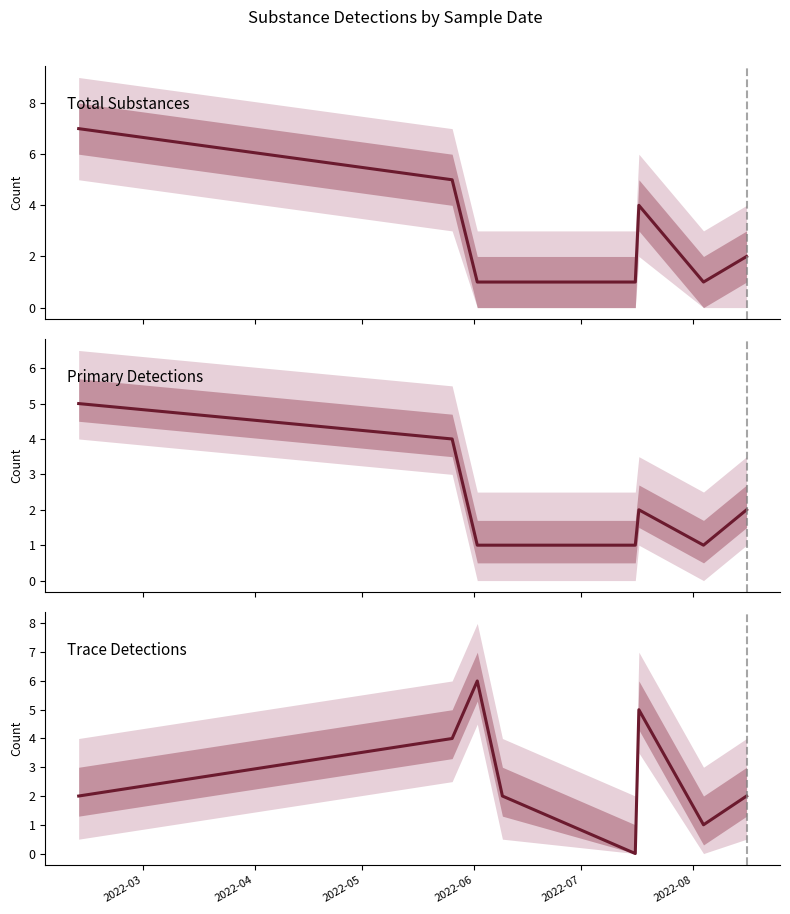

How many interior local peaks does the Primary Detections series have?

1